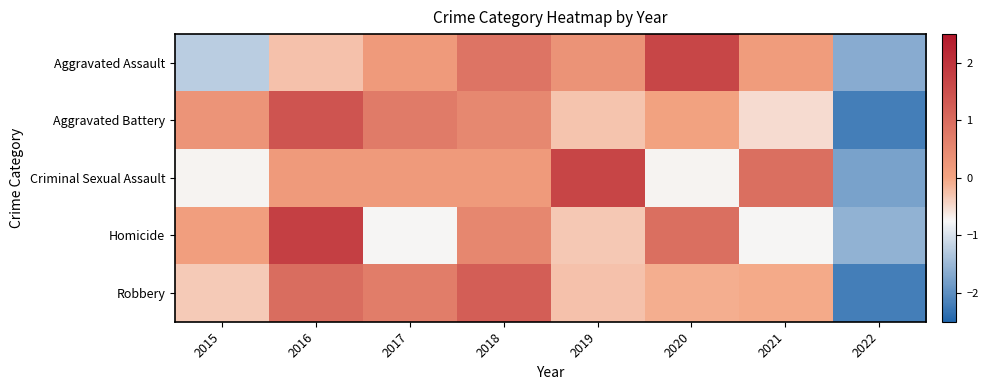

At how many categories does at least one series exceed -1?

7